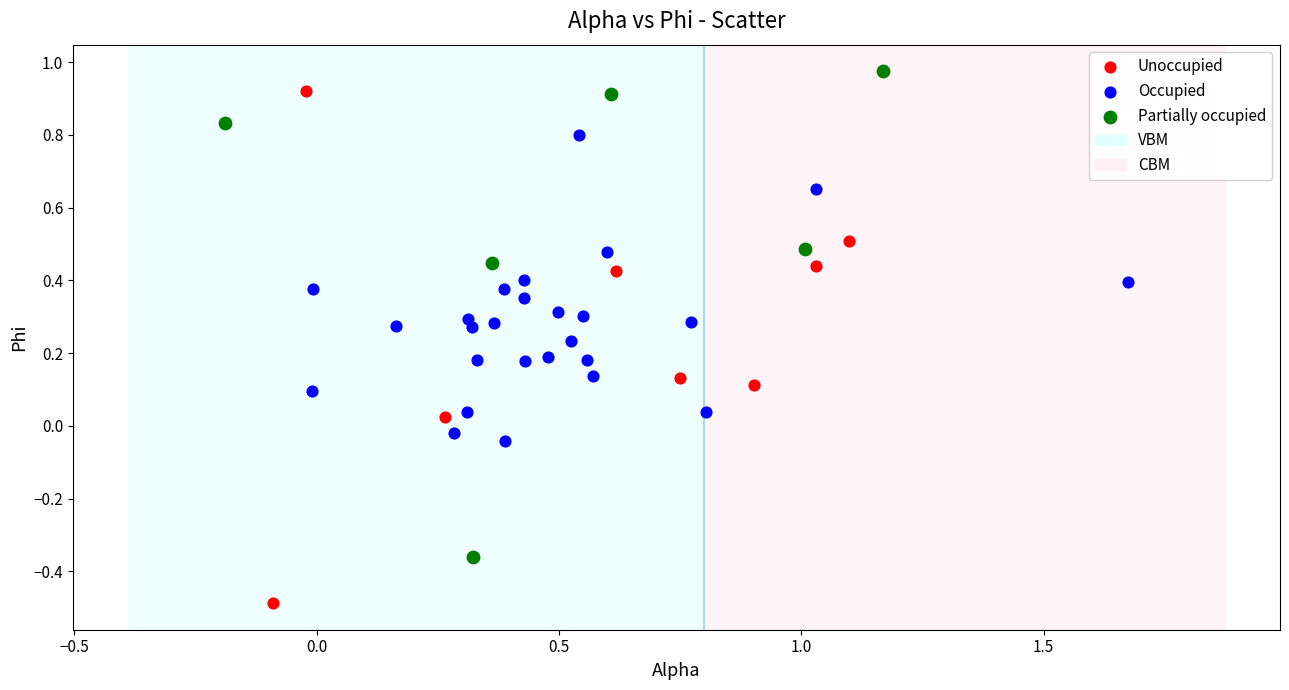

Which series has the widest spread of Y values?

Unoccupied